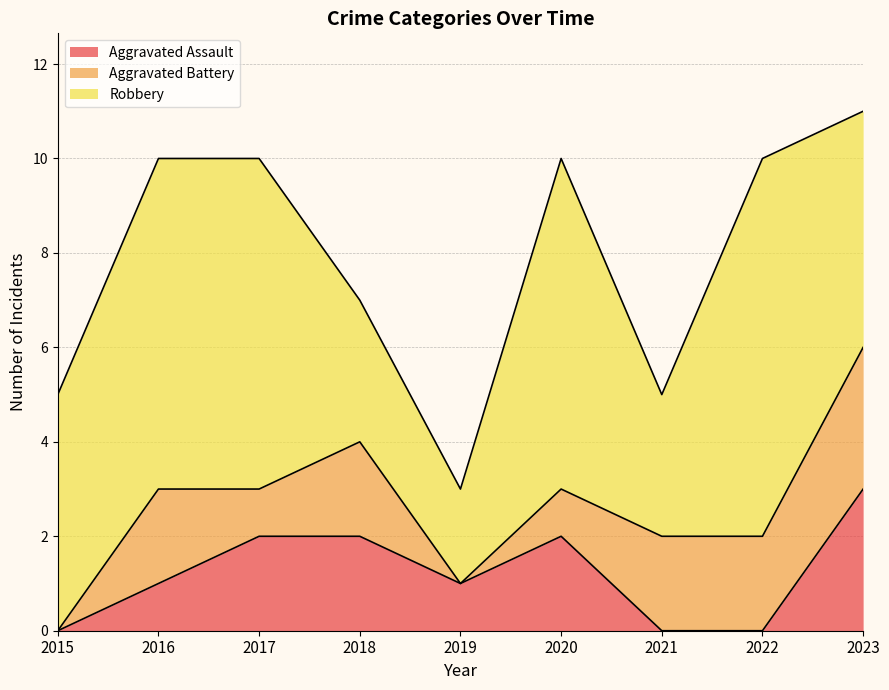

What is the difference between the highest and lowest values at 2018?

1